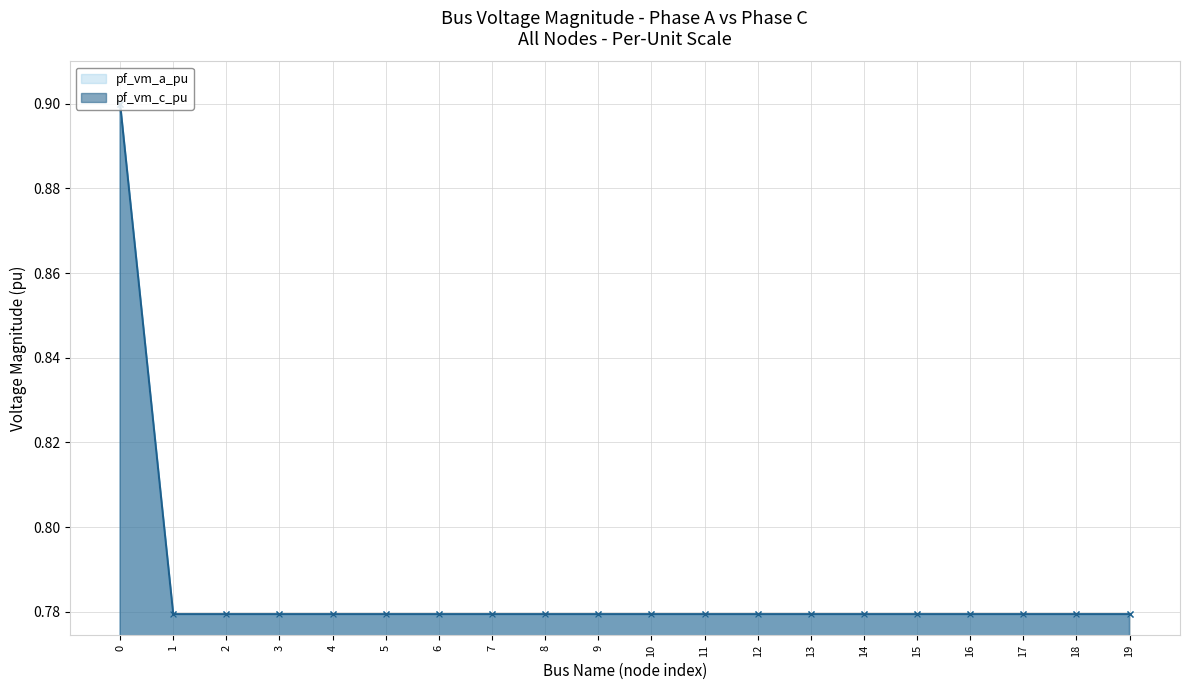

How many lines are shown in the chart?

2